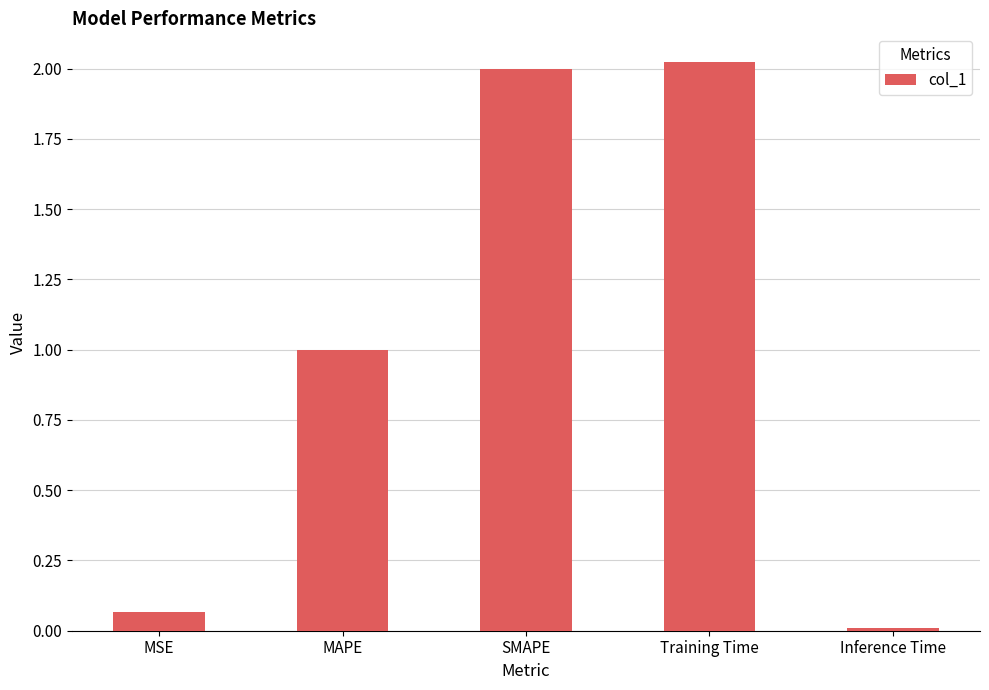

Which label corresponds to the smallest value in the chart?

Inference Time